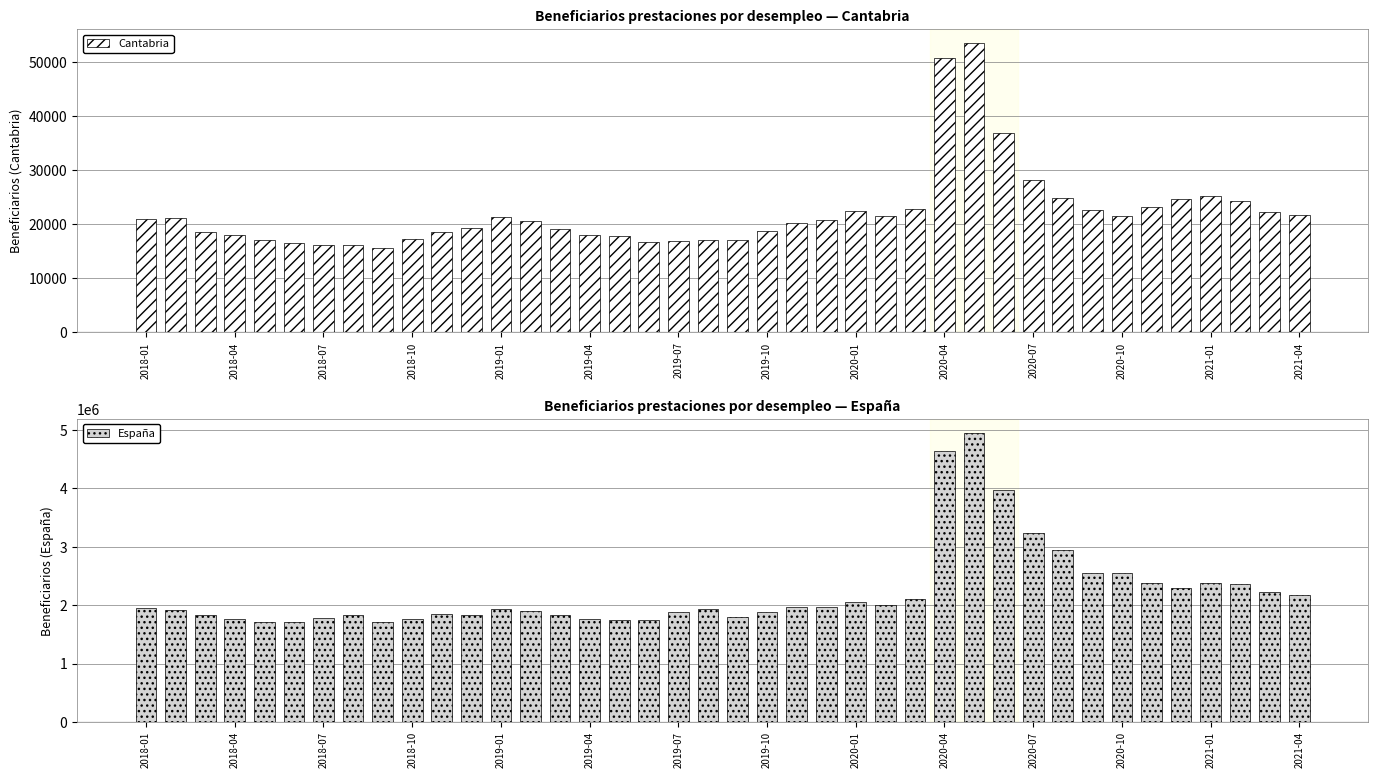

What are all the series names shown in the legend?

Cantabria, España